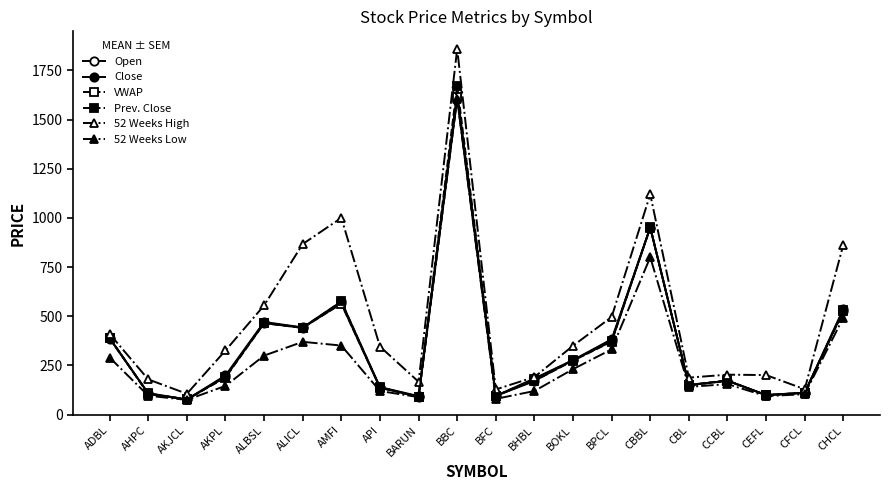

What position from the right is BPCL?

7